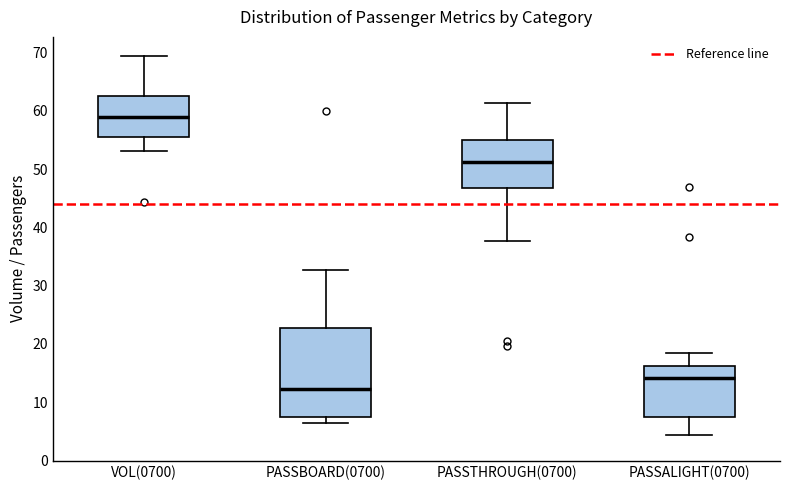

Reading left to right, transcribe this box plot: for each box, give where its median line is, the range the box spans, and where its two whiskers end, as read against the y-axis. The values are not printed on the chart, so give them approximately, as read against the axis.

VOL(0700): median 59, box 55 to 62, whiskers 53 to 69
PASSBOARD(0700): median 12, box 8 to 23, whiskers 6 to 33
PASSTHROUGH(0700): median 51, box 47 to 55, whiskers 38 to 61
PASSALIGHT(0700): median 14, box 7 to 16, whiskers 4 to 18